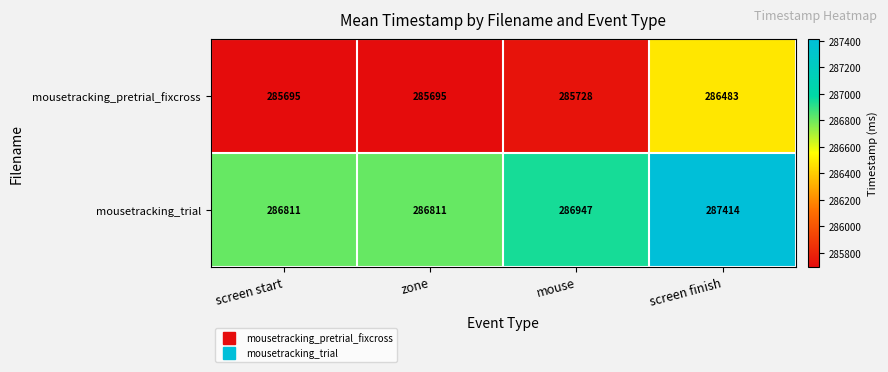

The value of mousetracking_pretrial_fixcross at zone is 406474. True or false?

False